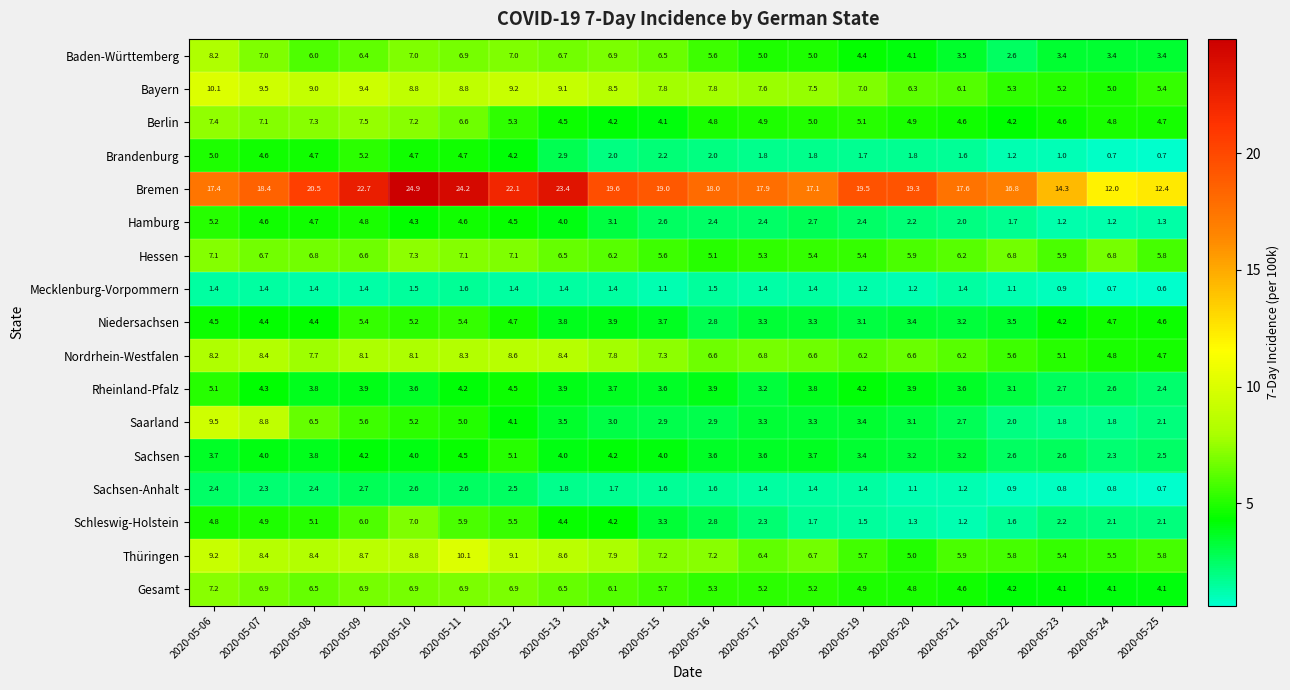

At which label is Sachsen-Anhalt closest to 1?

2020-05-22